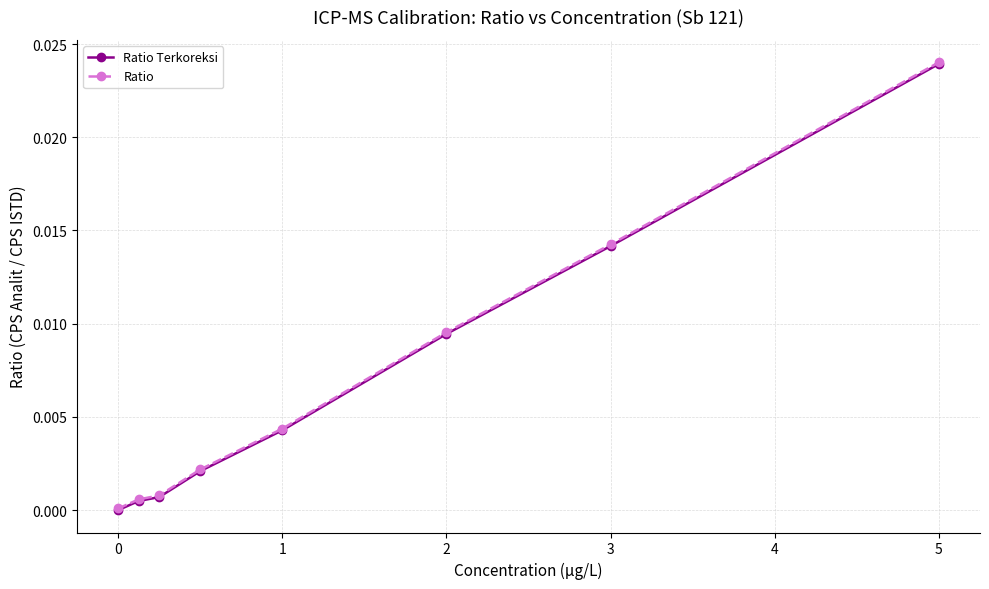

How many lines are shown in the chart?

2